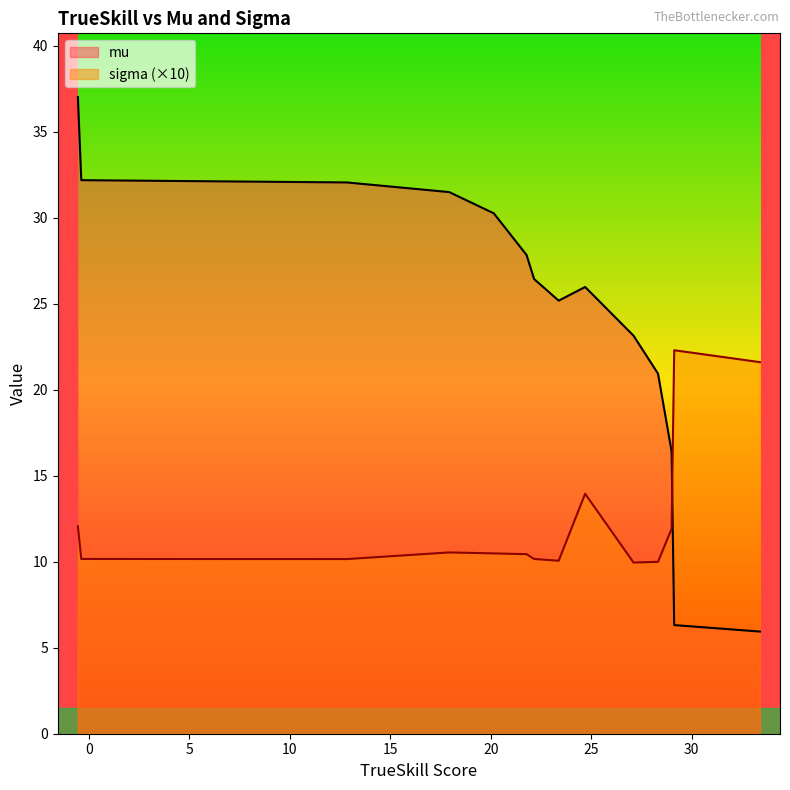

After their last crossing, which series has the higher values: sigma (×10) or mu?

sigma (×10)